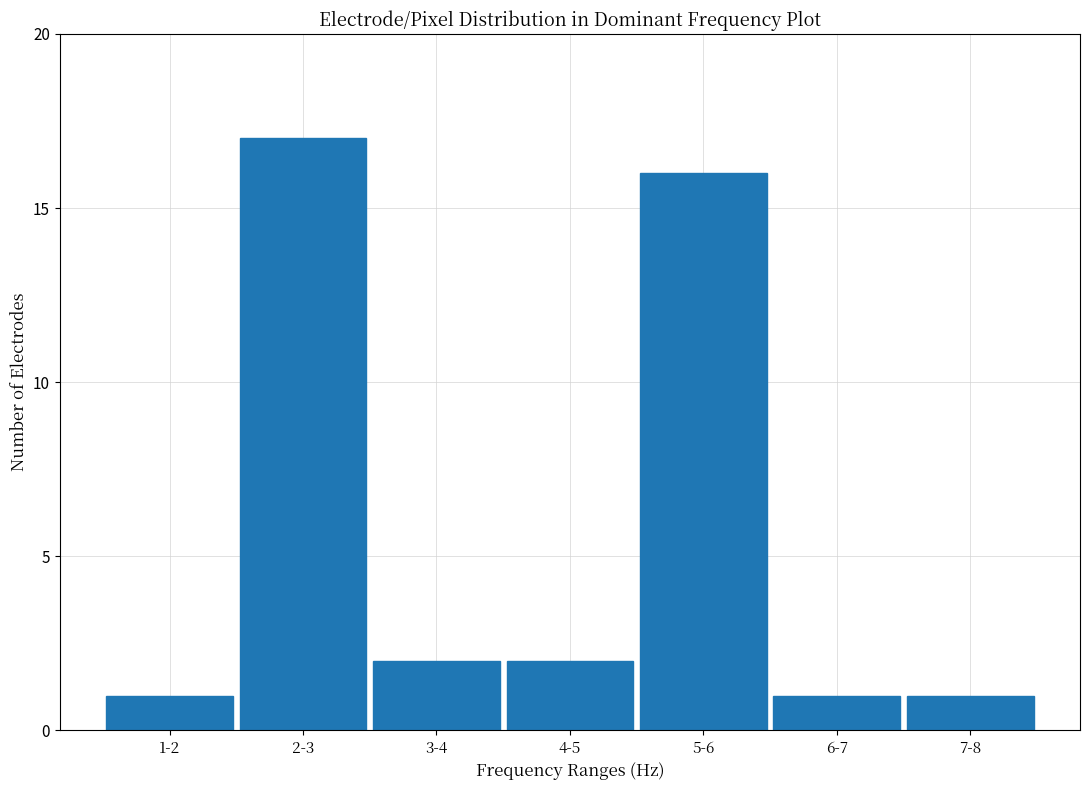

Reading right to left, list all the values displayed in this chart.

1	1	16	2	2	17	1